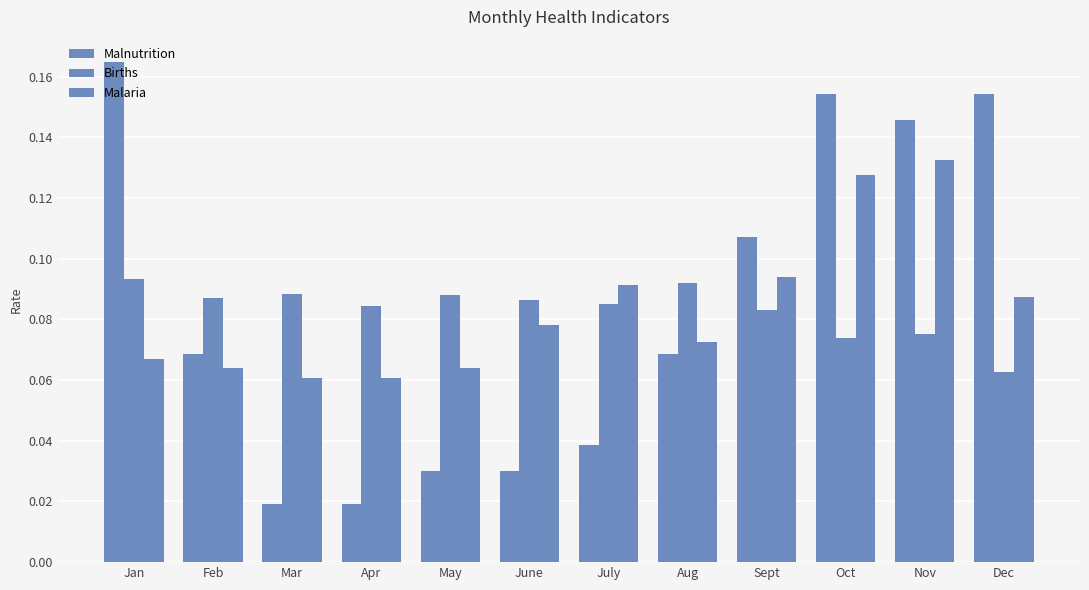

Does the chart contain any negative values?

No